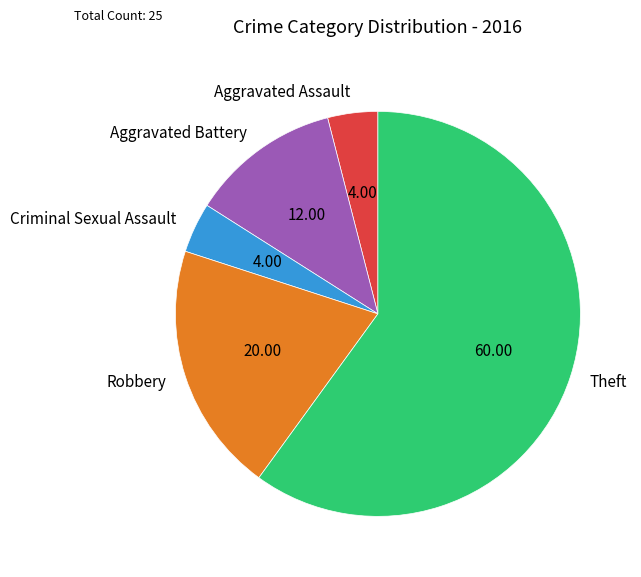

Combined, do Robbery and Theft account for over 50%?

Yes